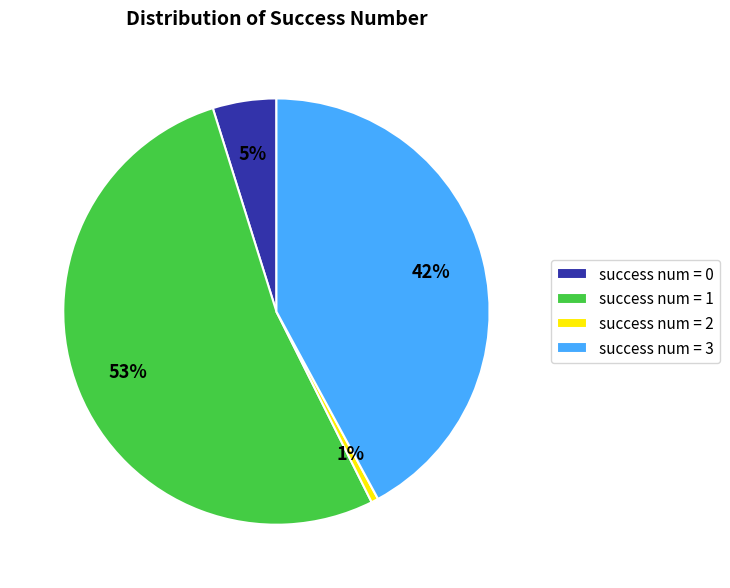

Is it true that success num = 1 is 53% of the pie?

True